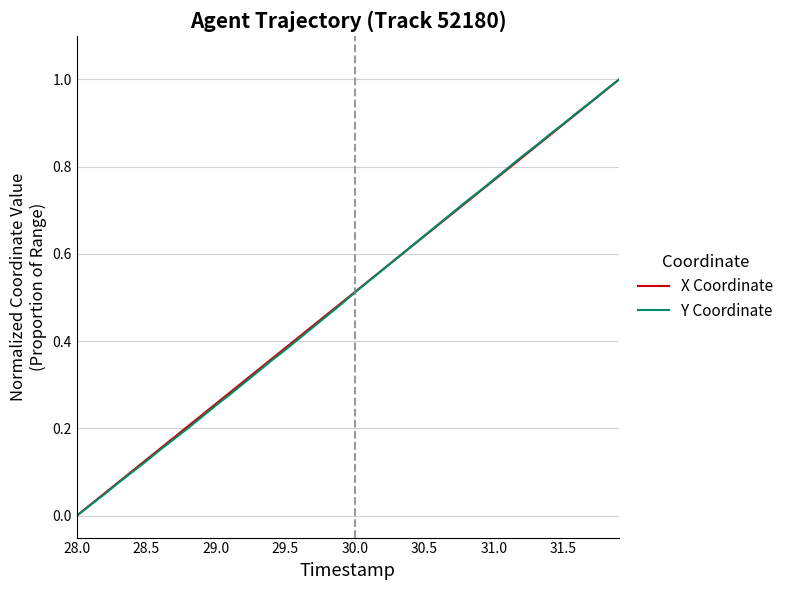

What are all the series names shown in the legend?

X Coordinate, Y Coordinate